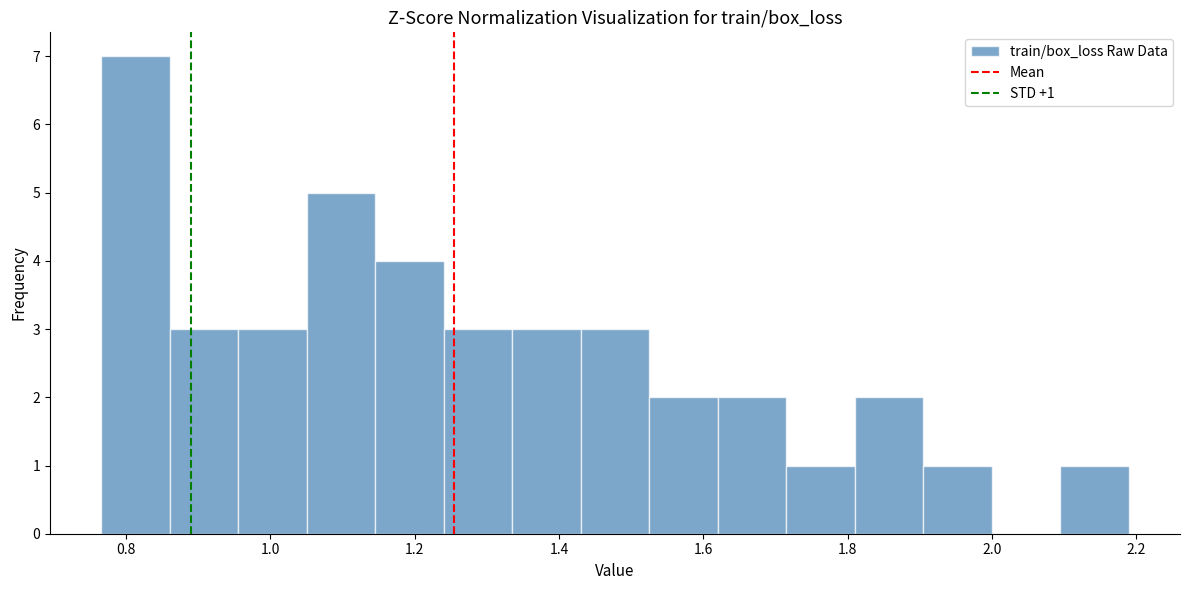

Over which range of the x-axis is the bar tallest?

0.76 to 0.86